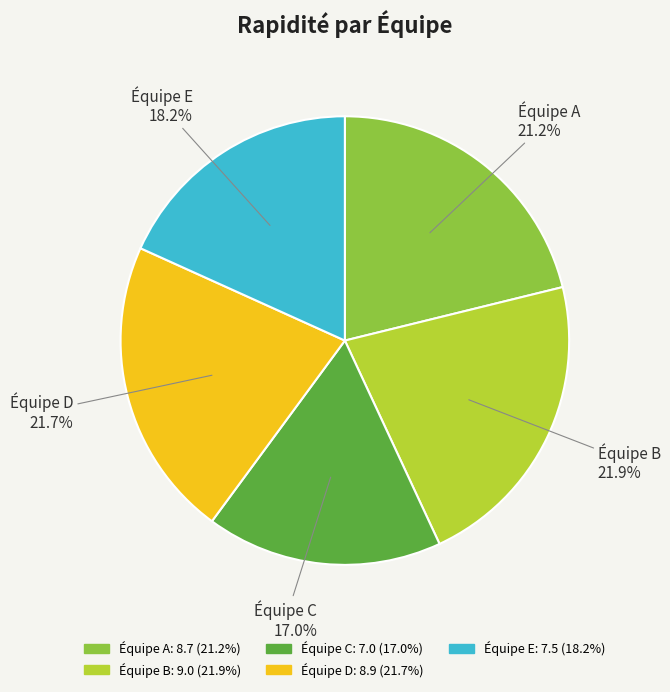

True or false: Équipe A accounts for 21% of the total.

True